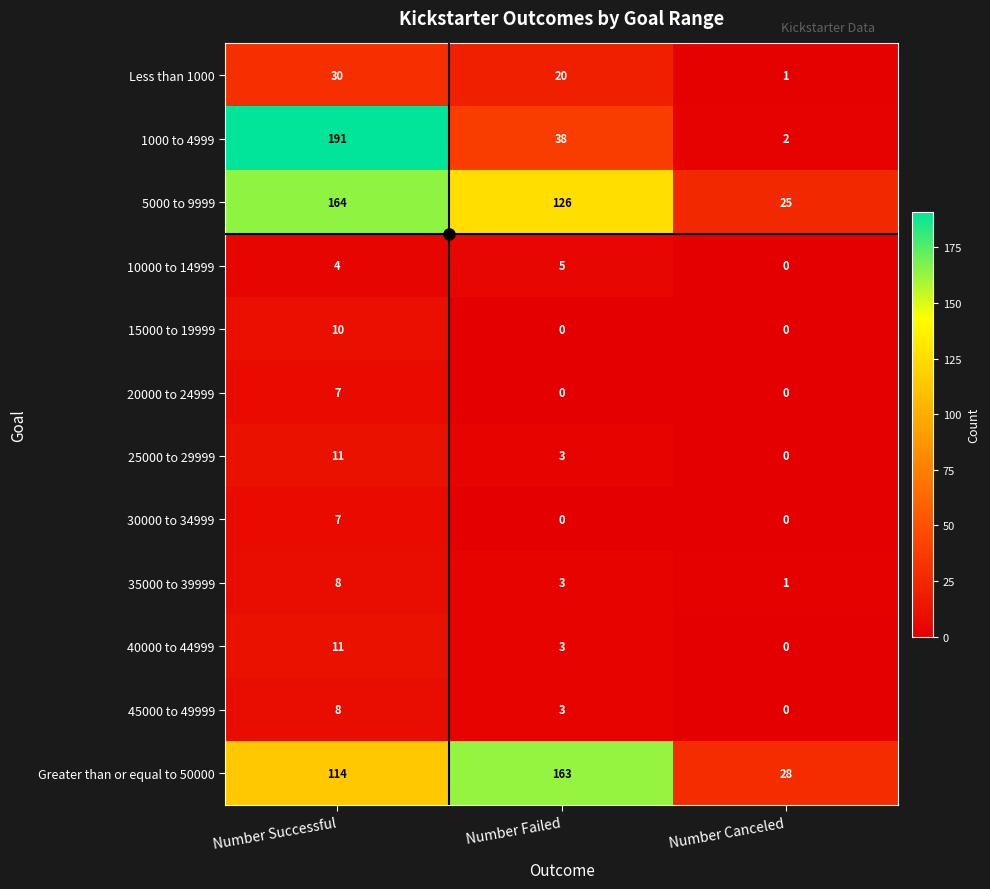

At how many categories does at least one series exceed 153?

2